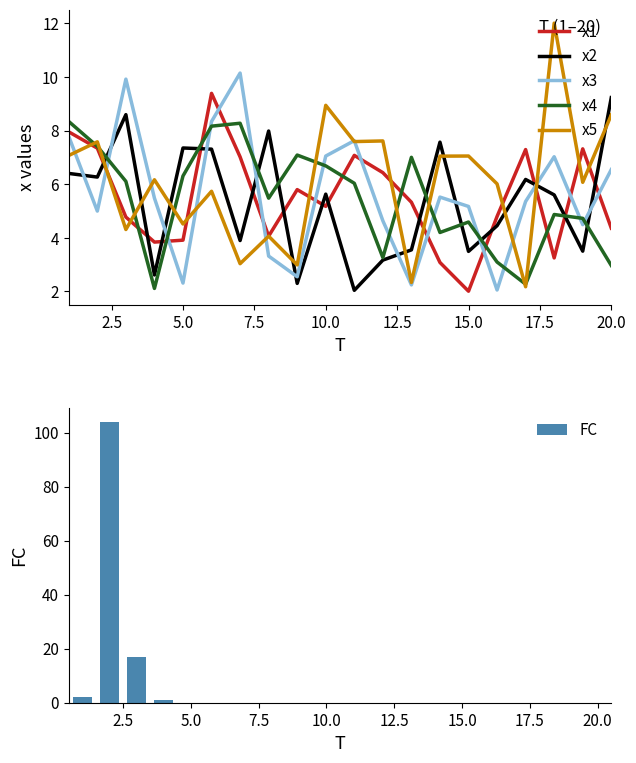

The value of x1 at 5.0 is 3.9. True or false?

True